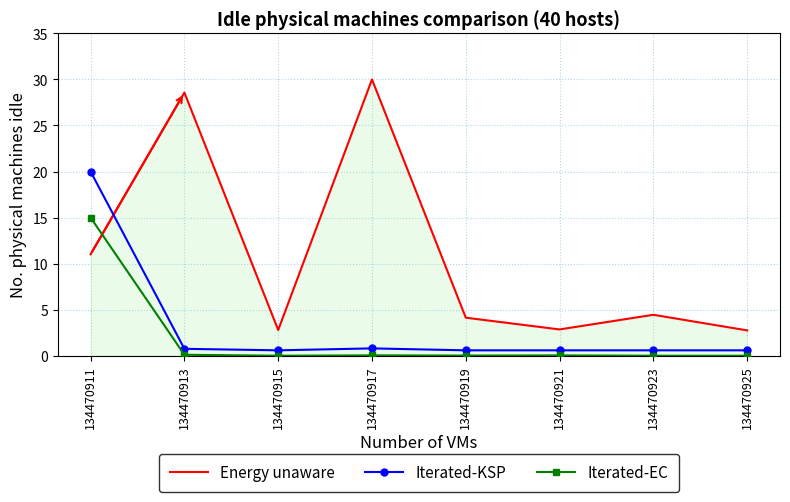

True or false: Energy unaware has more than 0 points higher than both neighbors.

True